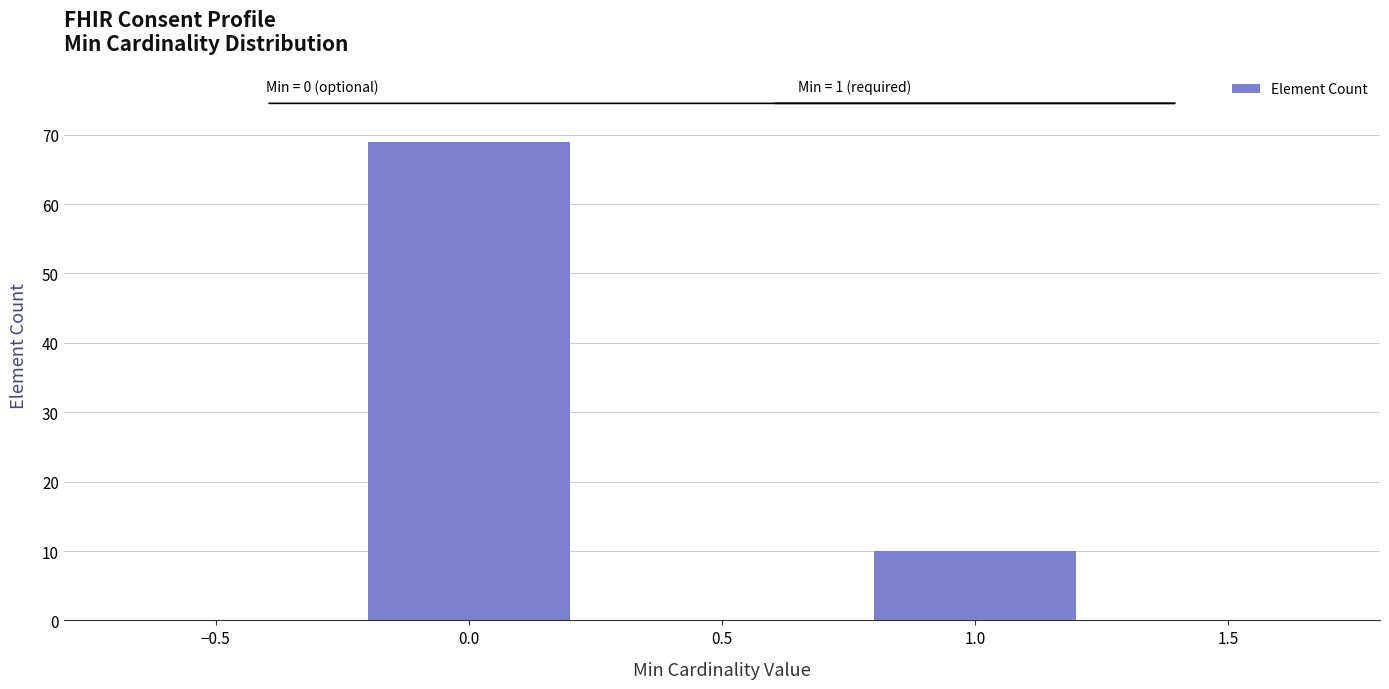

Reading left to right, extract all data points from this chart.

0.0=69	1.0=10